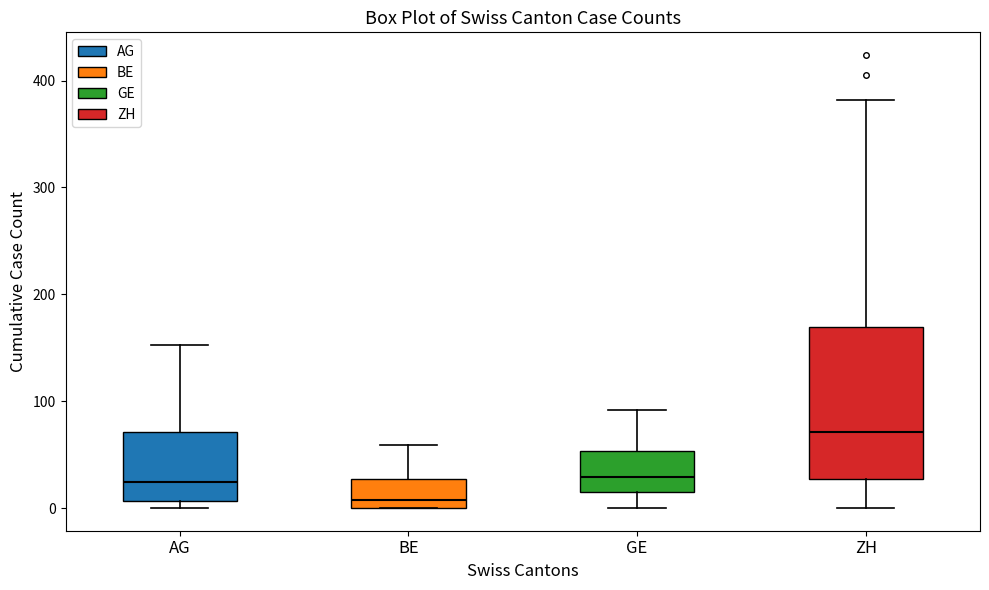

Which box's median line is the lowest?

BE